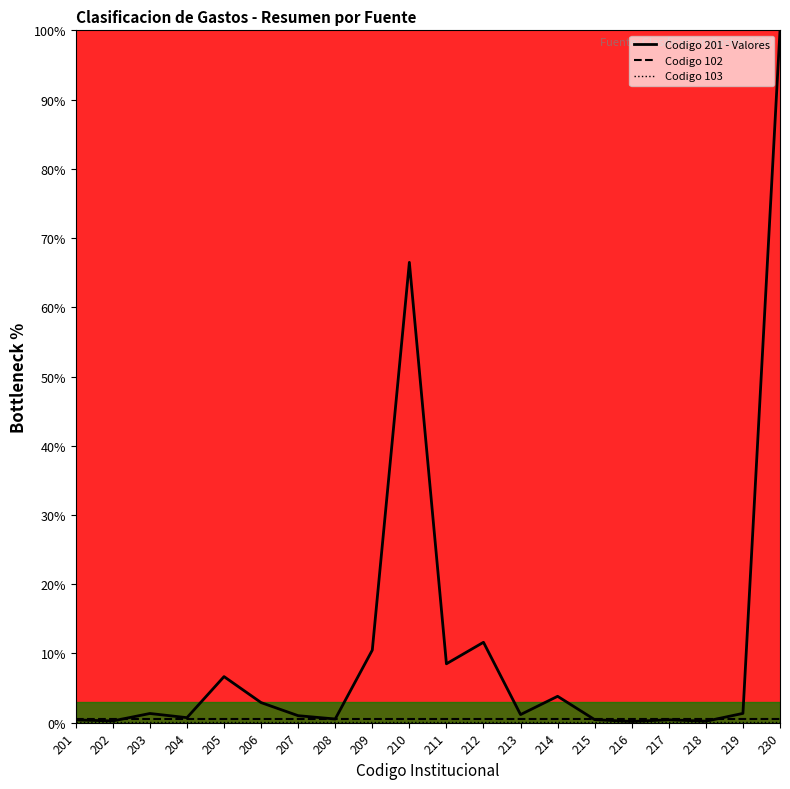

Which series has the widest spread of values?

Codigo 201 - Valores